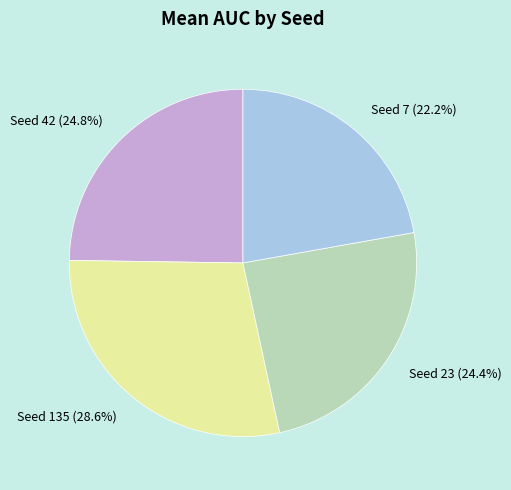

Is there any slice that represents more than half of the pie?

No